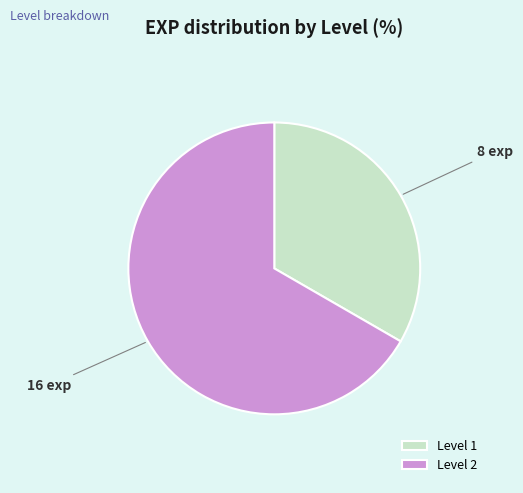

Rank the categories by value from lowest to highest.

Level 1, Level 2